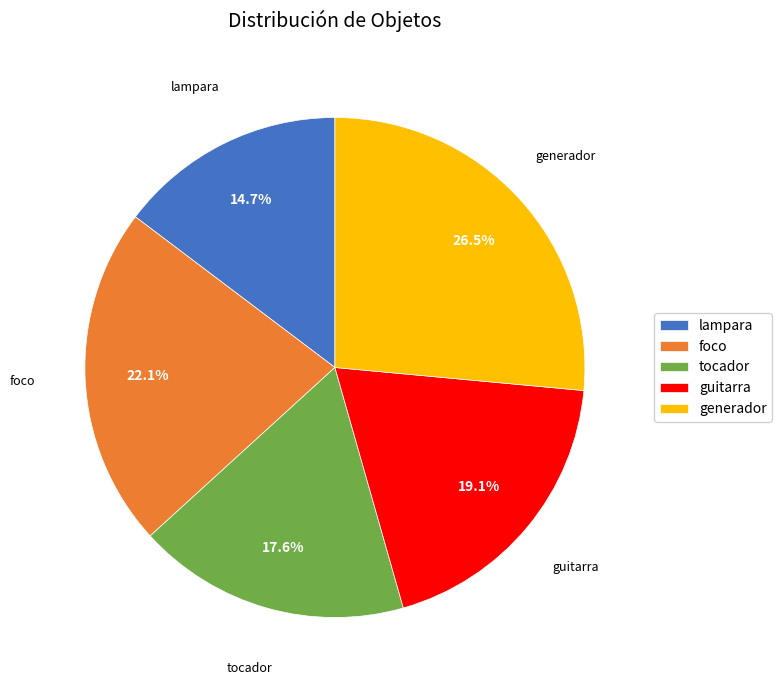

Is the sum of tocador and guitarra greater than half?

No